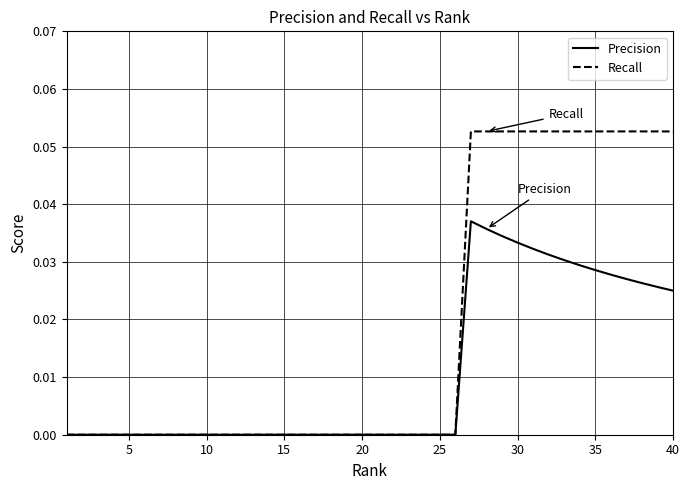

How many series are shown in this chart?

2